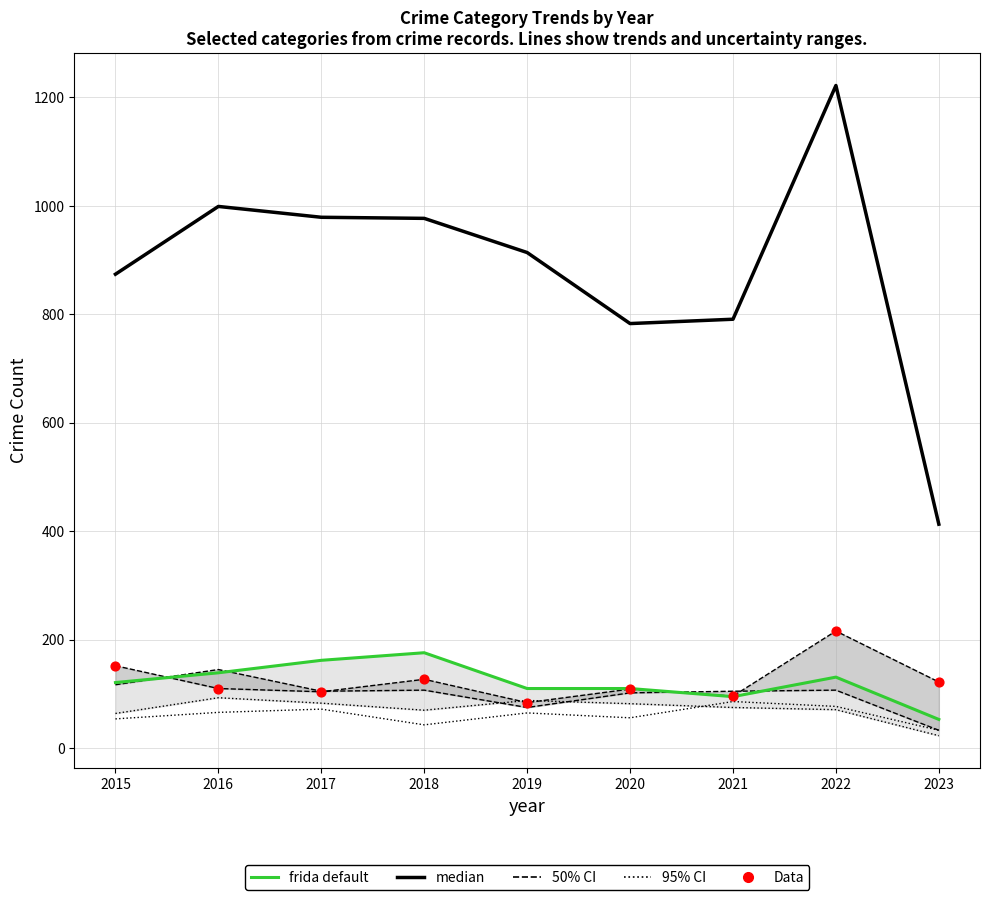

Is the value of median at 2016 greater than the value of 50% CI at 2015?

Yes